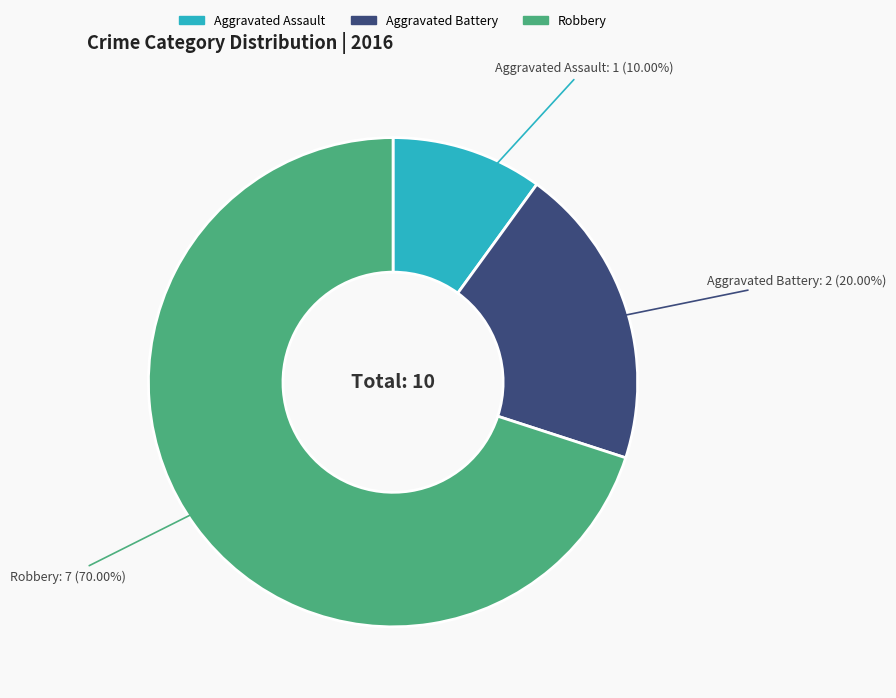

Rank the categories by value from highest to lowest.

Robbery, Aggravated Battery, Aggravated Assault